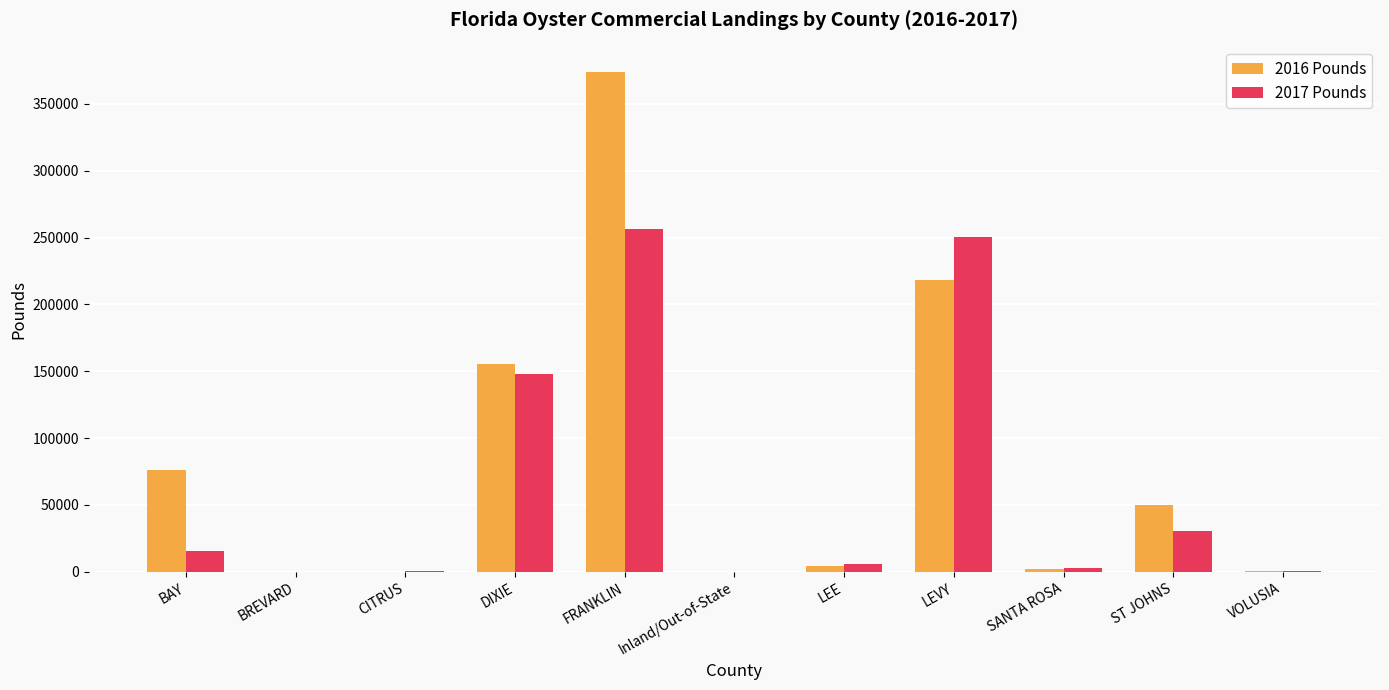

What are all the series names shown in the legend?

2016 Pounds, 2017 Pounds